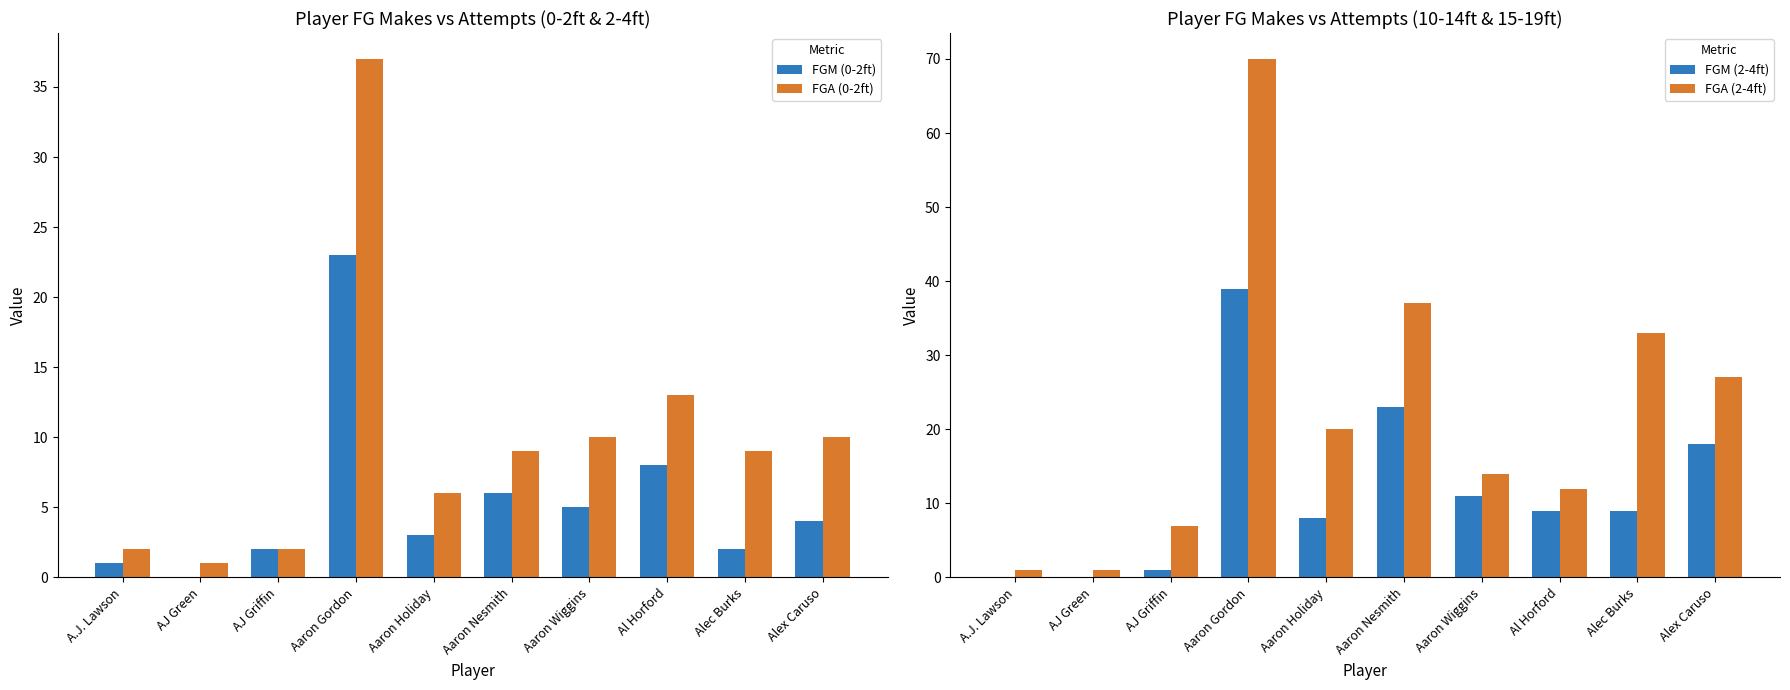

What is the value of the FGM (0-2ft) bar at the 7th from the left?

5